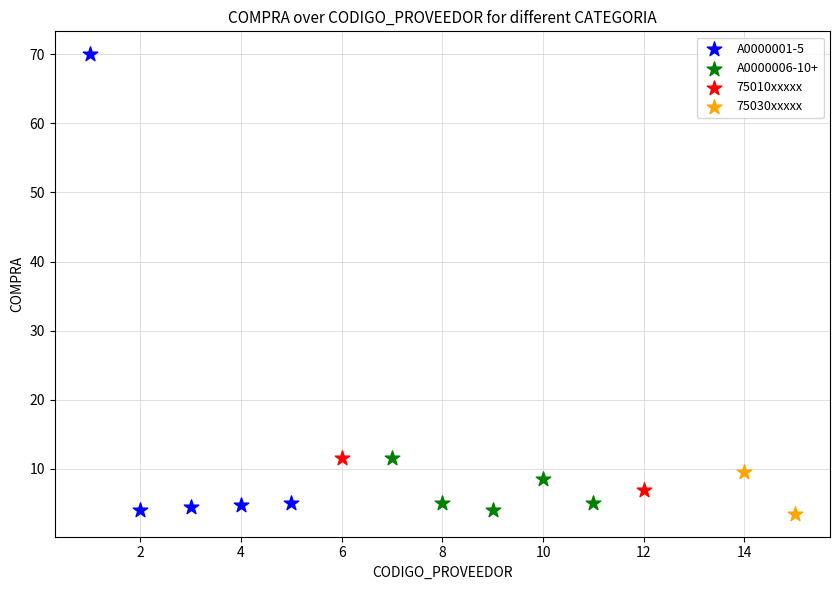

What are all the series names shown in the legend?

A0000001-5, A0000006-10+, 75010xxxxx, 75030xxxxx